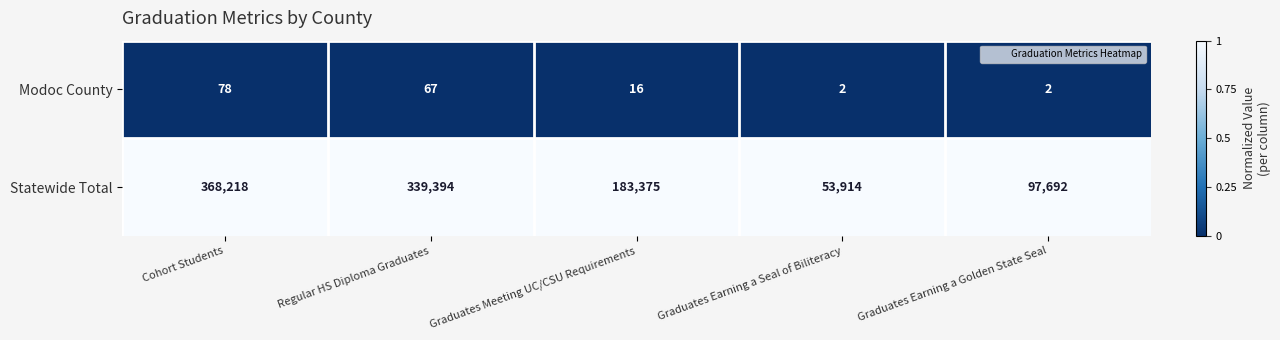

At which category is the sum across all series the highest?

Cohort Students